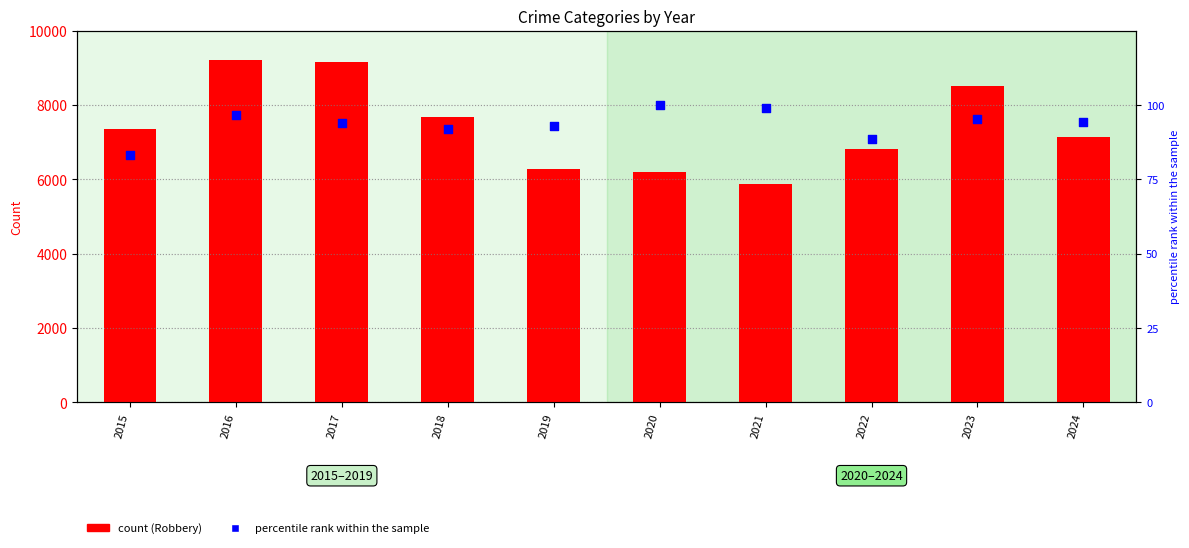

Which series reaches the maximum Y coordinate?

Robbery